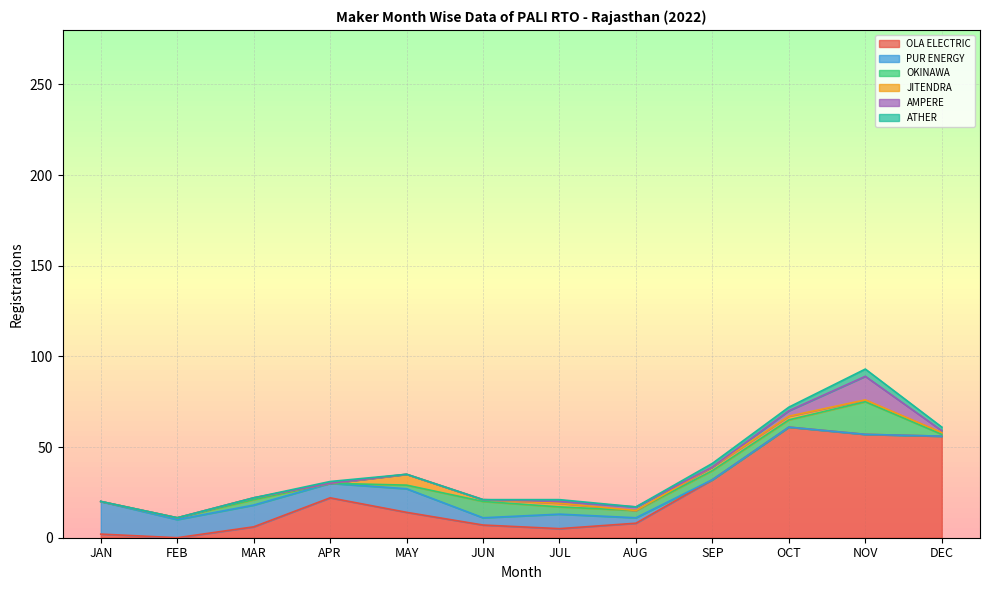

The PUR ENERGY series shows 9 at SEP. True or false?

False